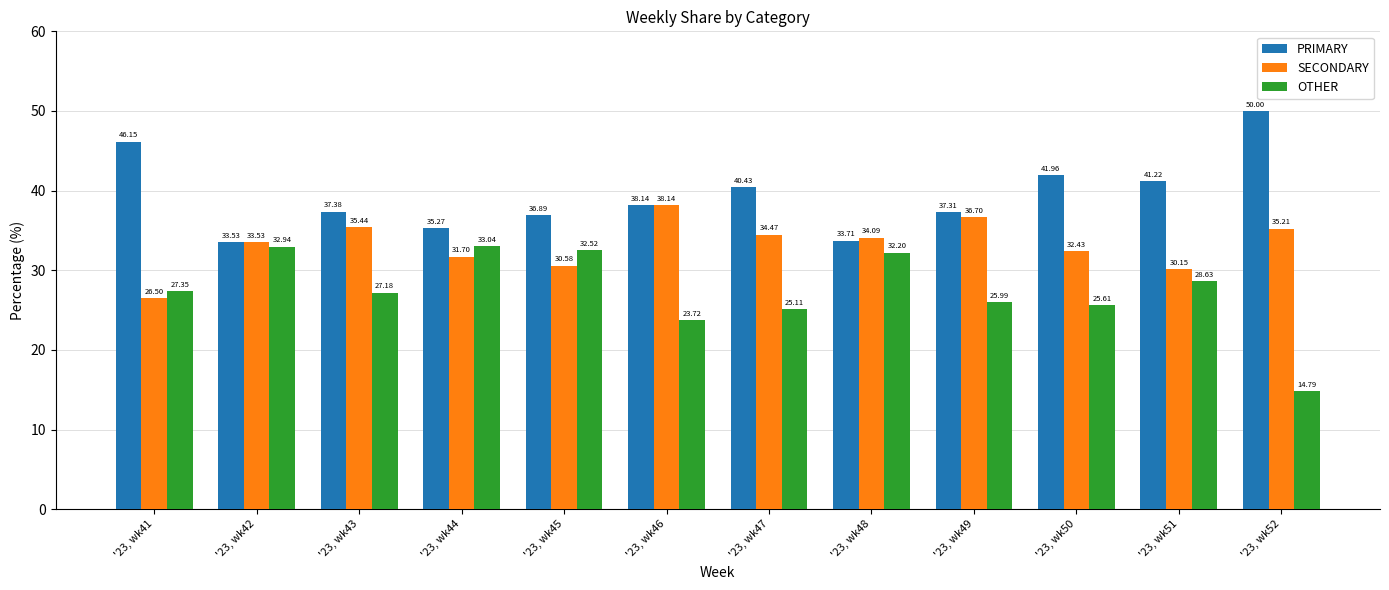

The value of OTHER at '23, wk49 is 26.0. True or false?

True